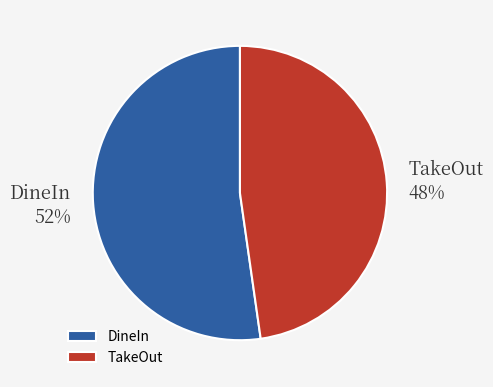

Approximately how many times larger is the value at TakeOut compared to DineIn?

0.9